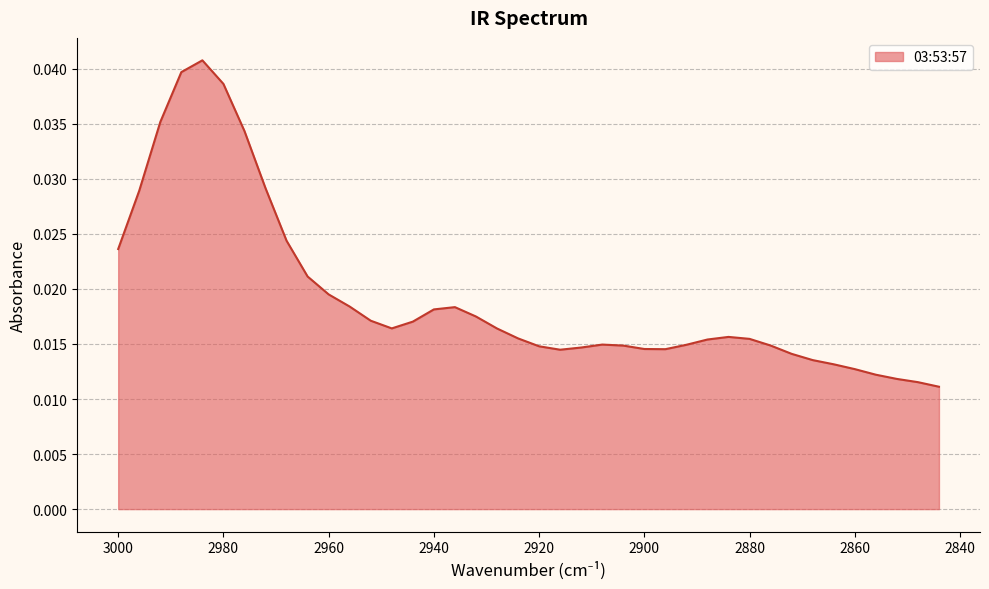

Count the number of categories in the chart.

40